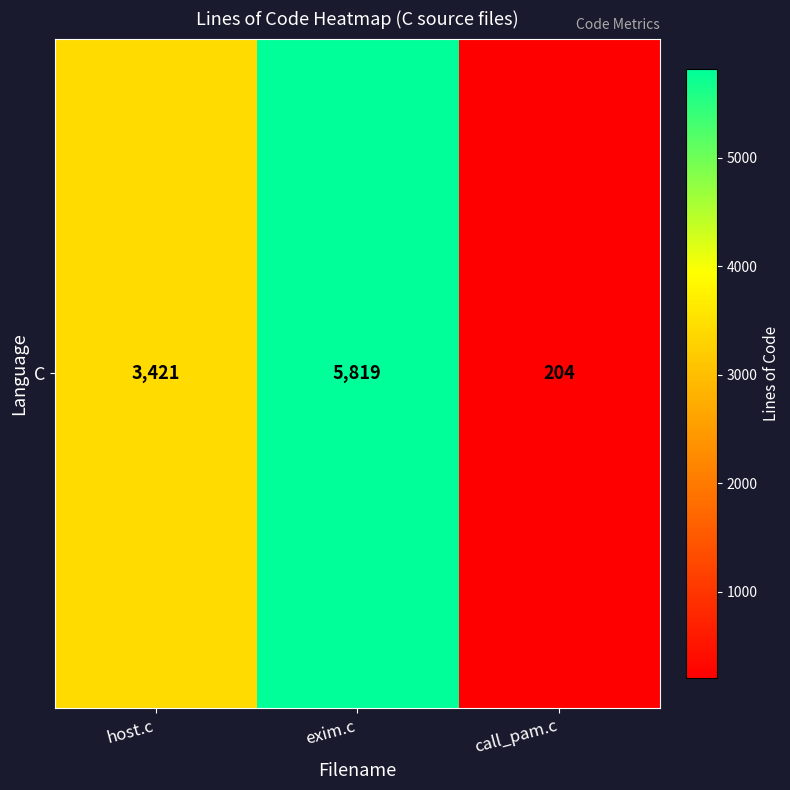

Reading left to right, extract all data points from this chart.

host.c=3421	exim.c=5819	call_pam.c=204